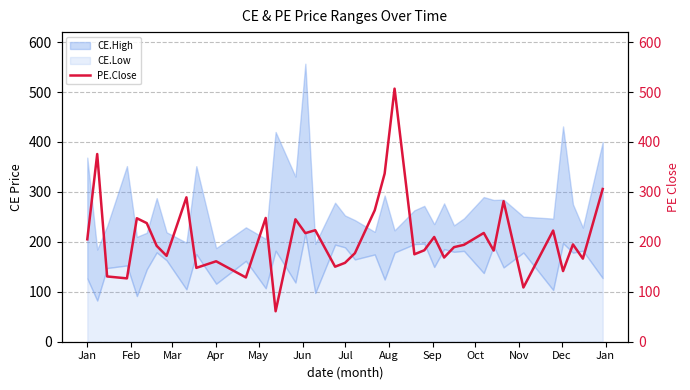

What is the minimum value for CE.Low?

82.5